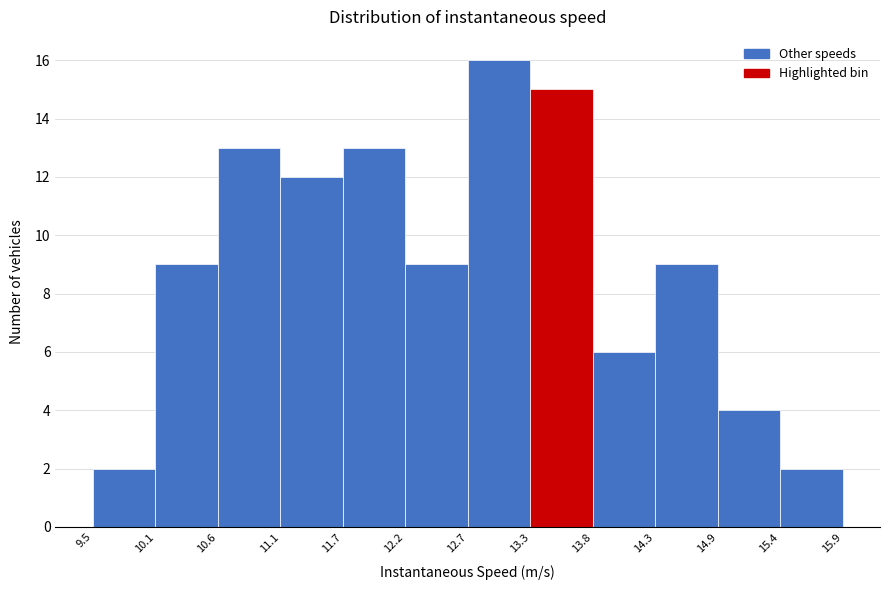

Which range on the x-axis has the tallest bar?

12.7 to 13.3